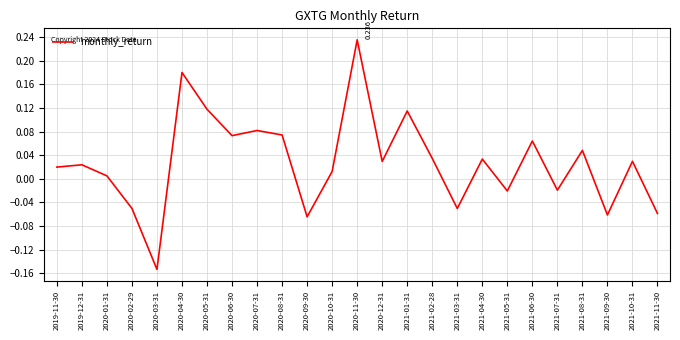

Which label corresponds to the smallest value in the chart?

2020-03-31